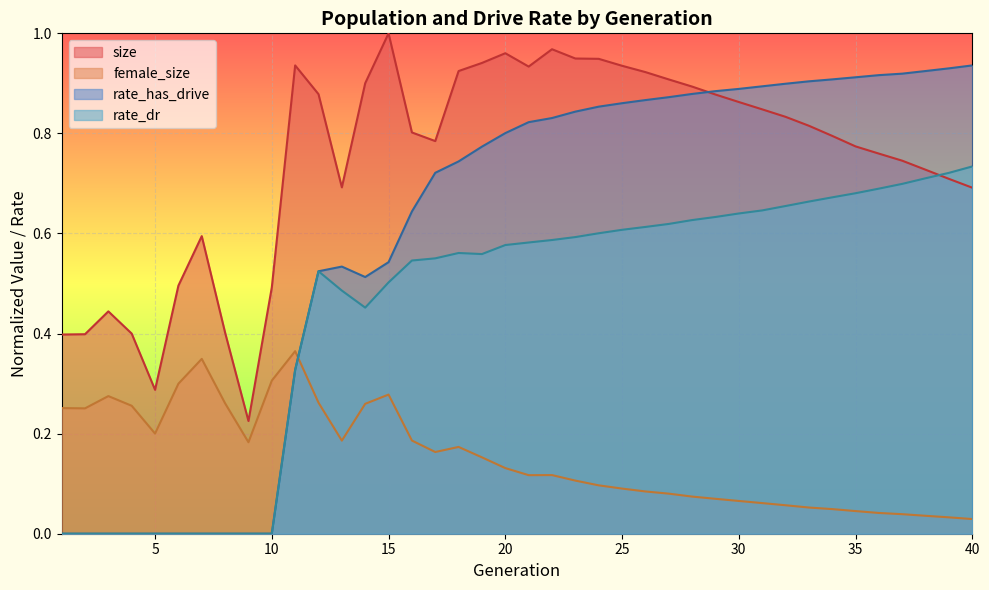

What is the sum of all rate_has_drive values?

23.9